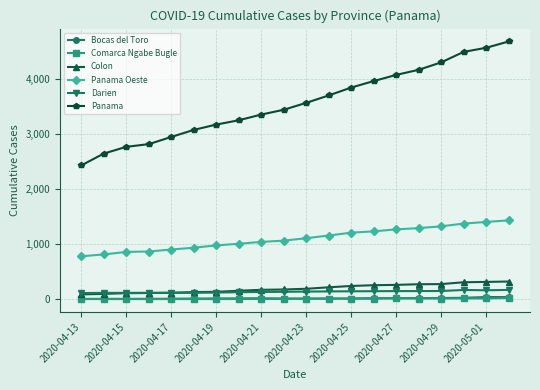

At how many categories does at least one series exceed 1495?

20